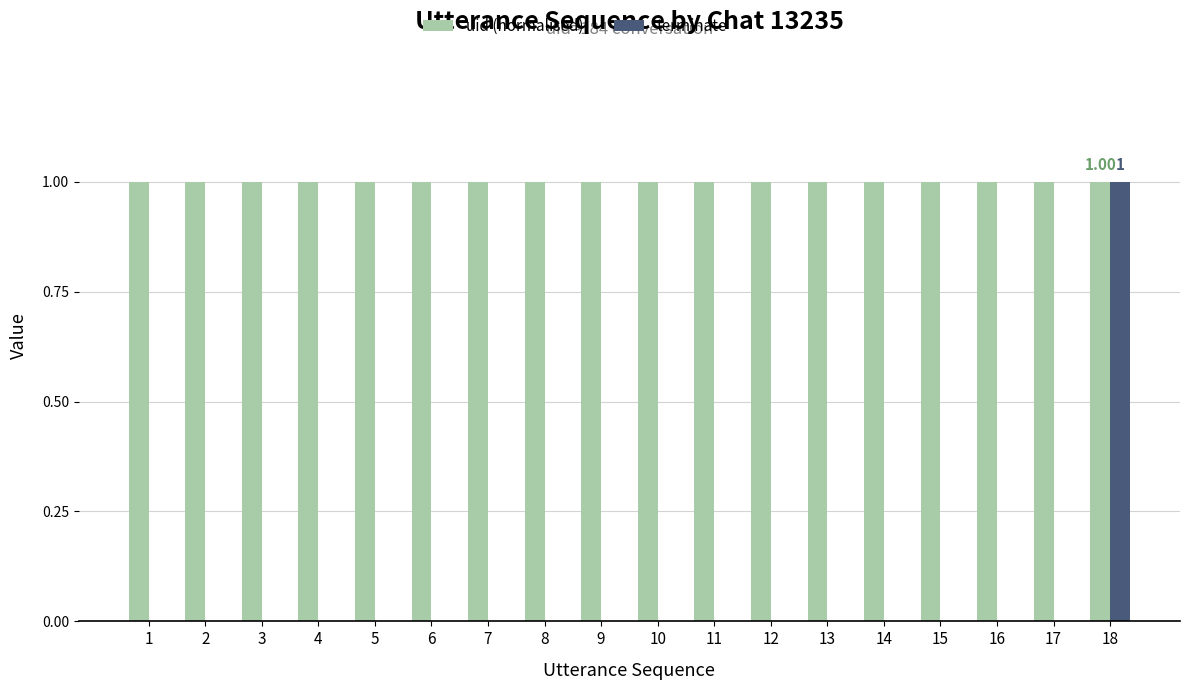

Reading right to left, extract all data points from this chart.

uid (normalised): 18=1	17=1	16=1	15=1	14=1	13=1	12=1	11=1	10=1	9=1	8=1	7=1	6=1	5=1	4=1	3=1	2=1	1=1
terminate: 18=1	17=0	16=0	15=0	14=0	13=0	12=0	11=0	10=0	9=0	8=0	7=0	6=0	5=0	4=0	3=0	2=0	1=0